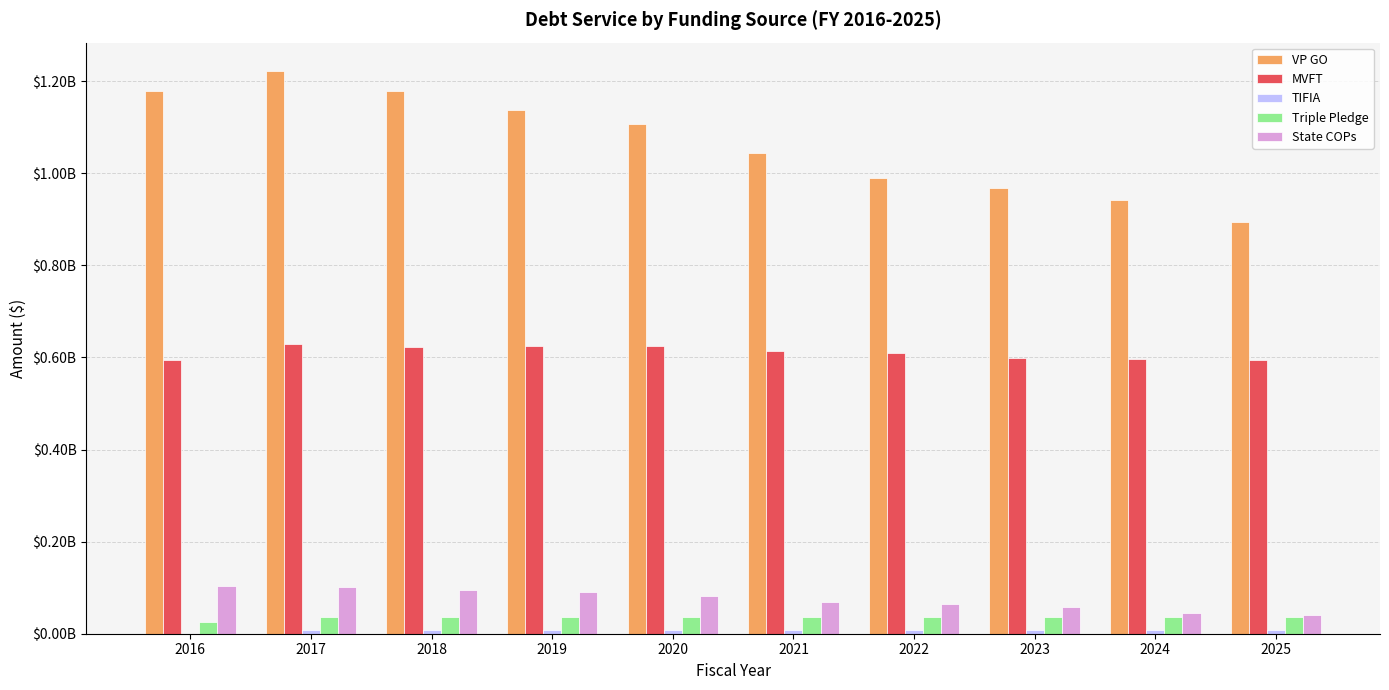

Reading left to right, transcribe all the data shown in this chart.

VP GO: 2016=1178368285.2	2017=1222674790.8	2018=1178130647.3	2019=1137395140.3	2020=1107279878.5	2021=1044286503.5	2022=990627157.3	2023=968222239.3	2024=942659644.8	2025=894823096.3
MVFT: 2016=594503126.1	2017=628803456.7	2018=623799314.5	2019=624371544.8	2020=624802575.4	2021=614281090.8	2022=610725723.5	2023=599653430.3	2024=596936926.1	2025=594901375.9
TIFIA: 2016=0.0	2017=8144284.0	2018=8144284.0	2019=8144284.1	2020=8144284.0	2021=8144284.0	2022=8144284.0	2023=8144284.0	2024=8144284.0	2025=8144284.0
Triple Pledge: 2016=26024975.0	2017=36859975.0	2018=36858225.0	2019=36859475.0	2020=36857225.0	2021=36855225.0	2022=36856975.0	2023=36855725.0	2024=36854975.0	2025=36857975.0
State COPs: 2016=102854798.3	2017=100747771.3	2018=95855046.2	2019=90027162.3	2020=82562170.7	2021=69701076.8	2022=64012338.8	2023=58624055.5	2024=44382436.4	2025=40442993.6